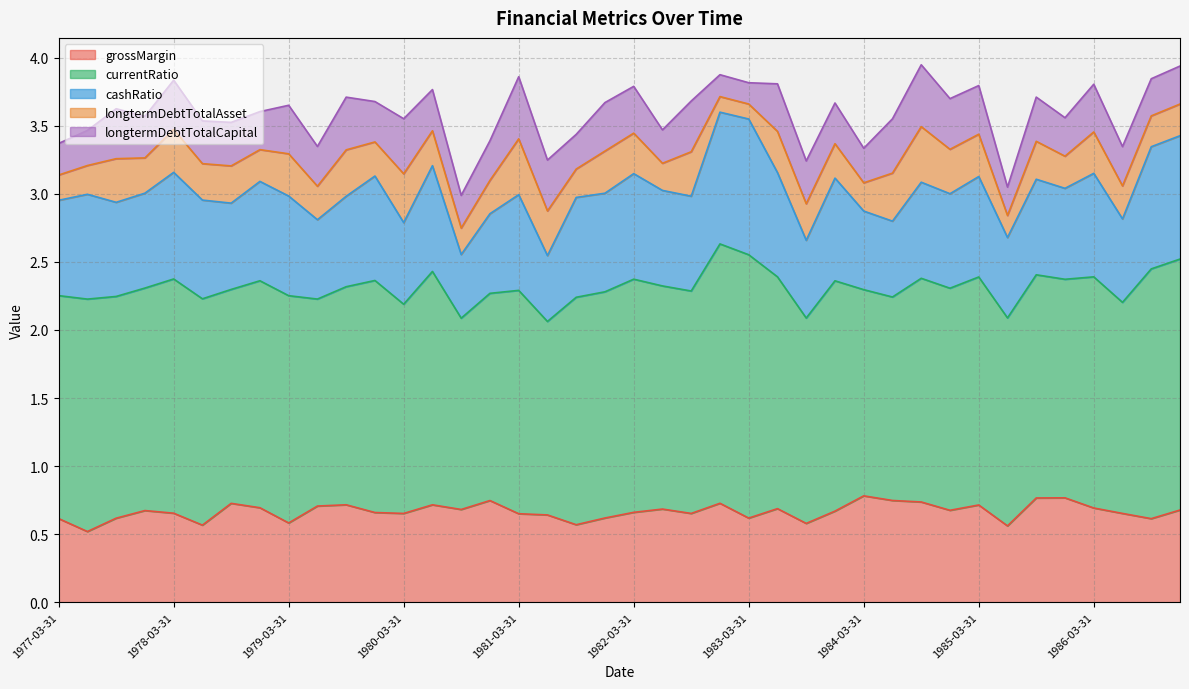

What is the average value of the longtermDebtTotalCapital series?

0.3